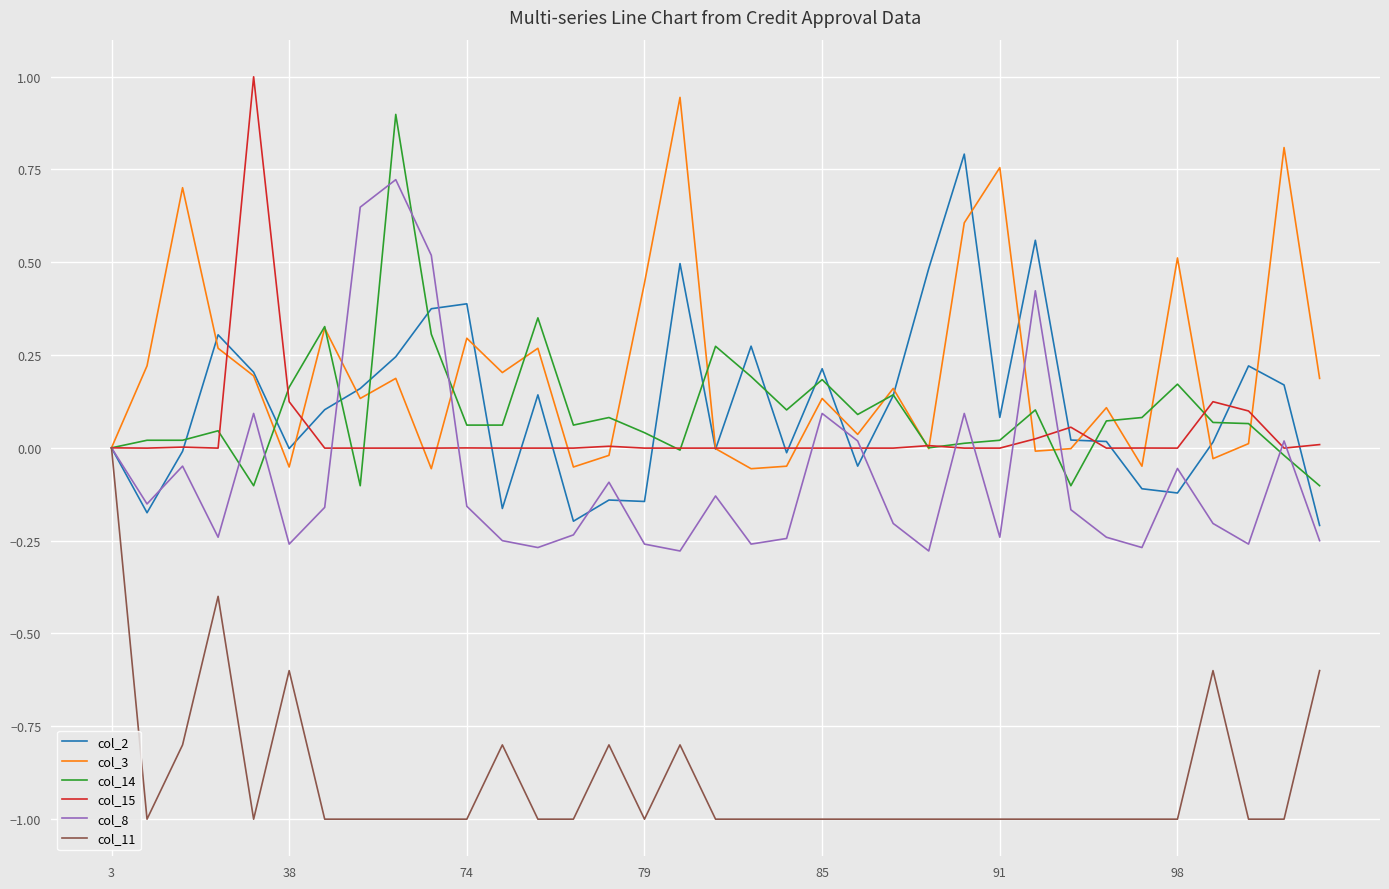

What is the smallest value displayed?

-1.0